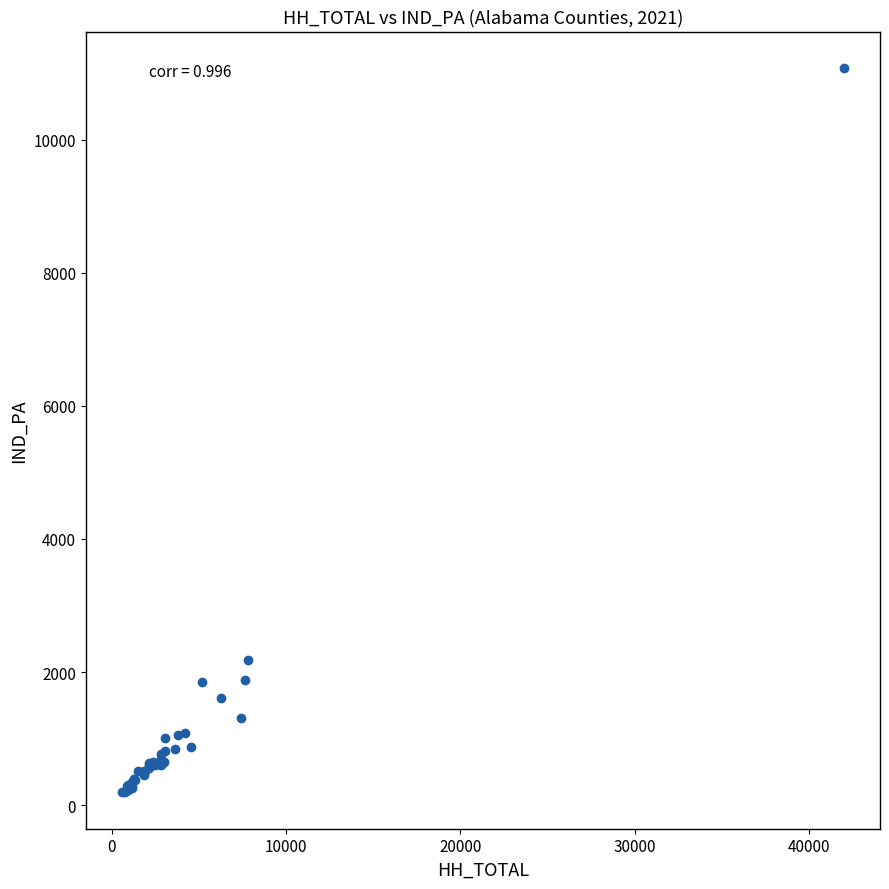

What Y value in the scatter plot is closest to 5634?

2183